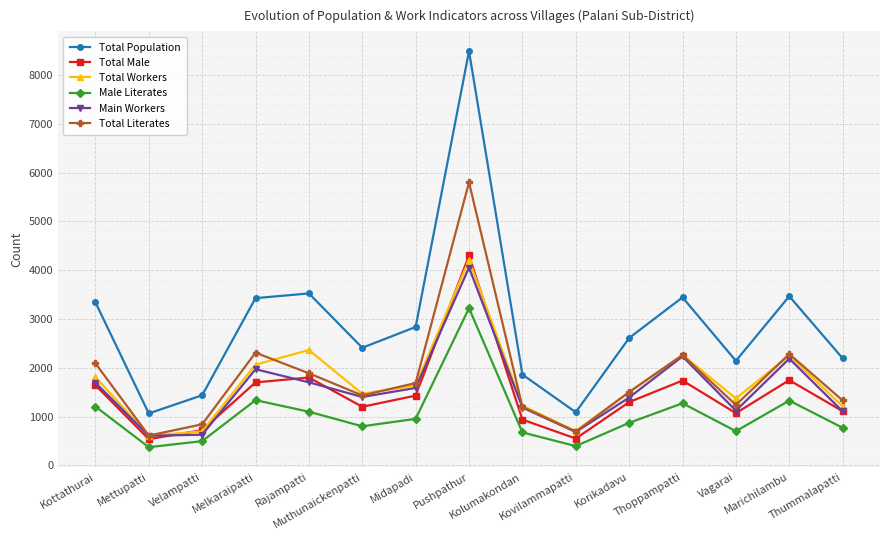

List the series in order of their peak value, highest first.

Total Population, Total Literates, Total Male, Total Workers, Main Workers, Male Literates